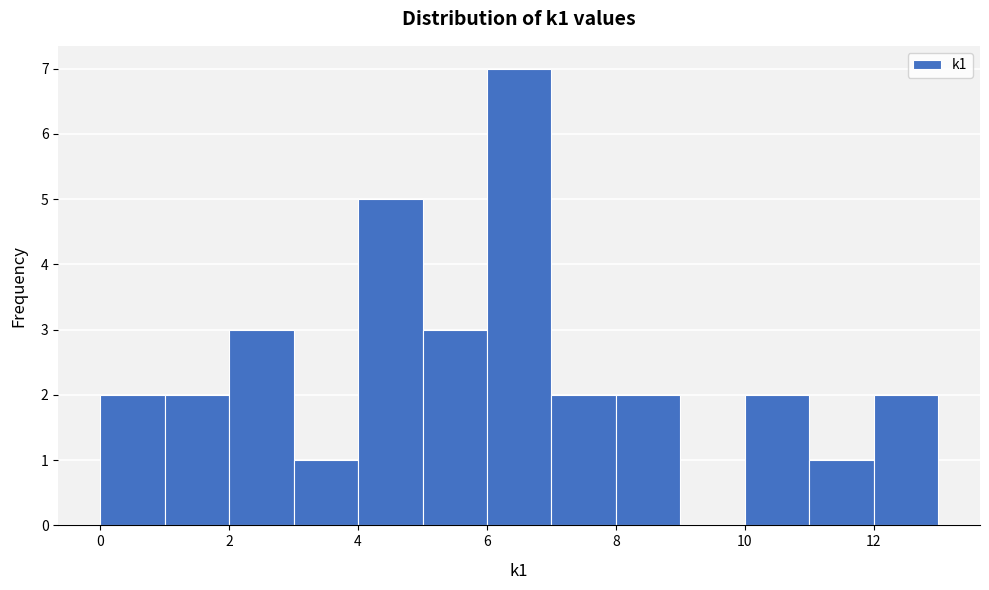

Which range on the x-axis has the tallest bar?

6 to 7